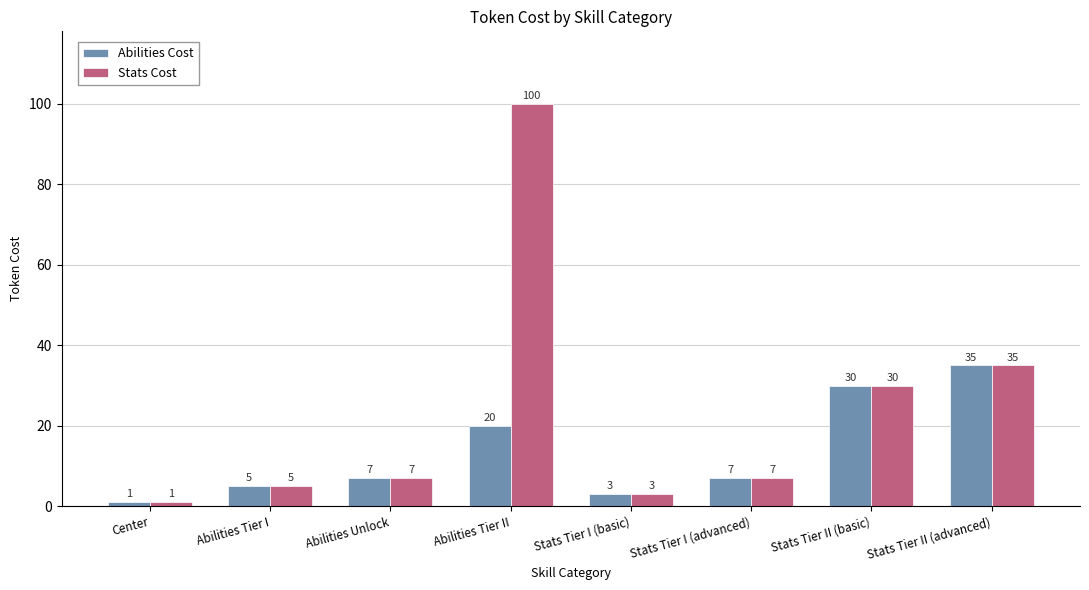

At how many categories does at least one series exceed 67?

1